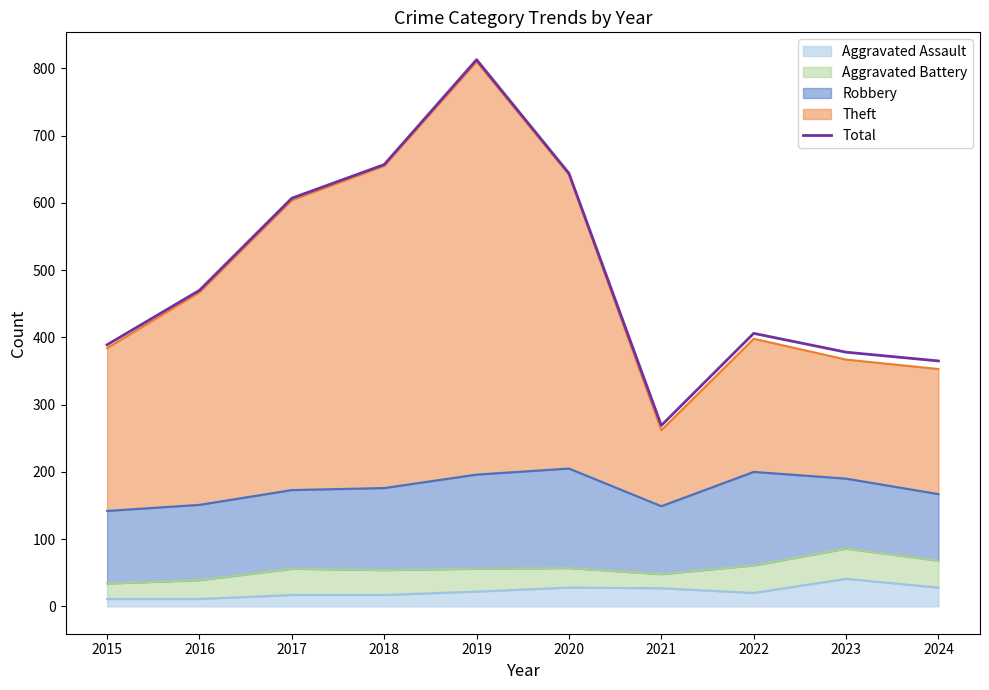

How many lines are shown in the chart?

1